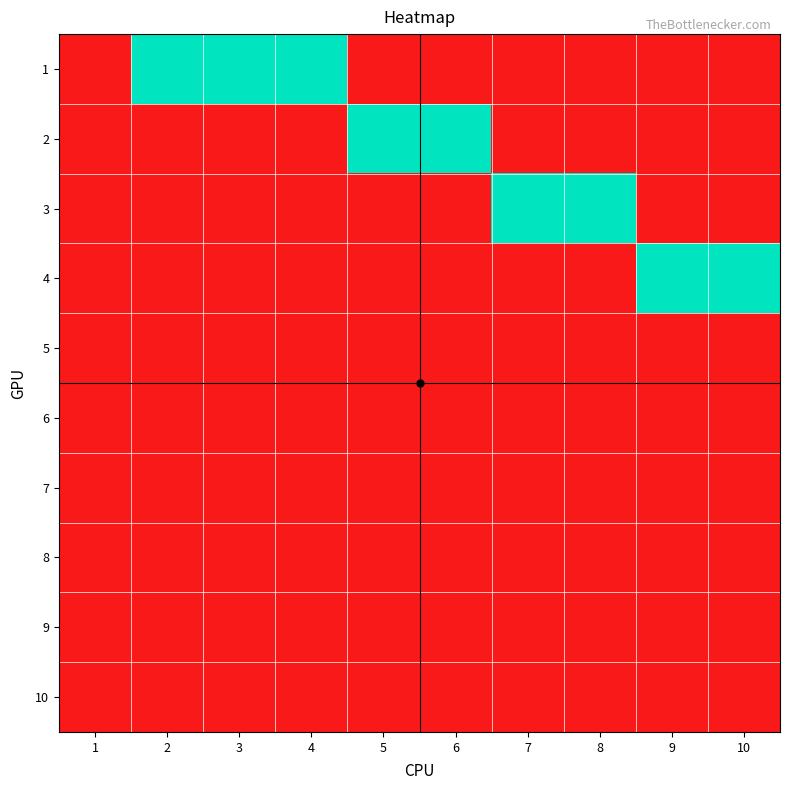

Between 2 and 7, which is larger?

2